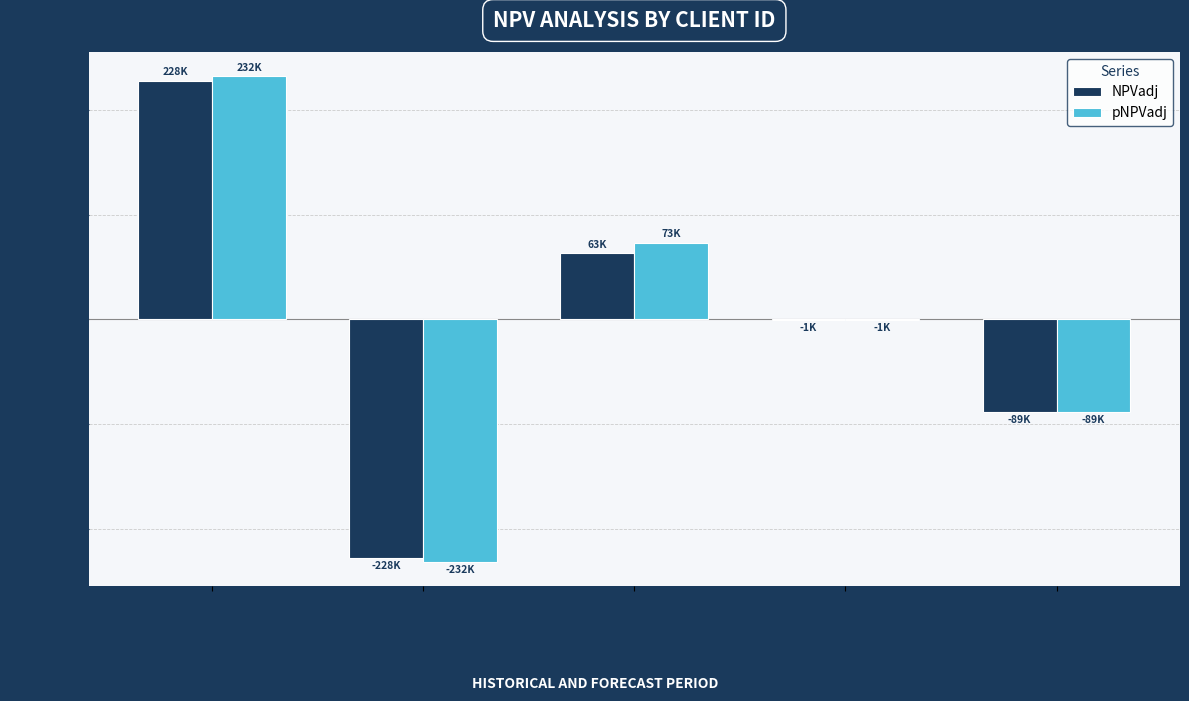

How many data points in NPVadj are above -542?

2